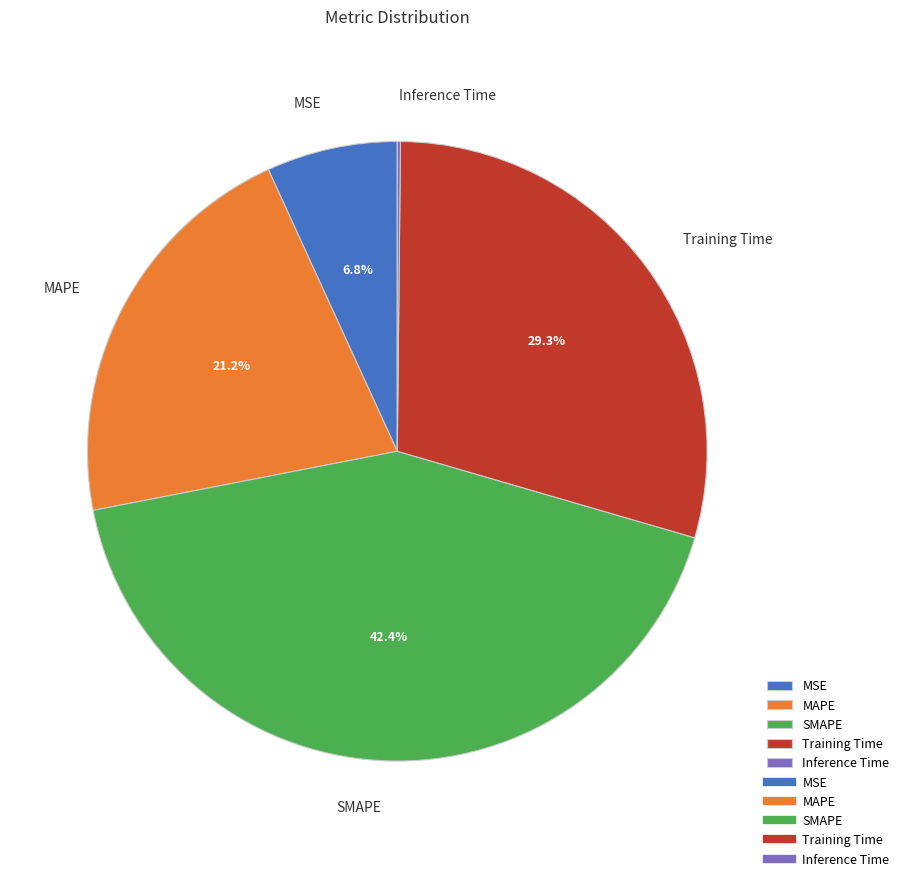

What is the ratio of the value at Training Time to the value at MAPE?

1.4